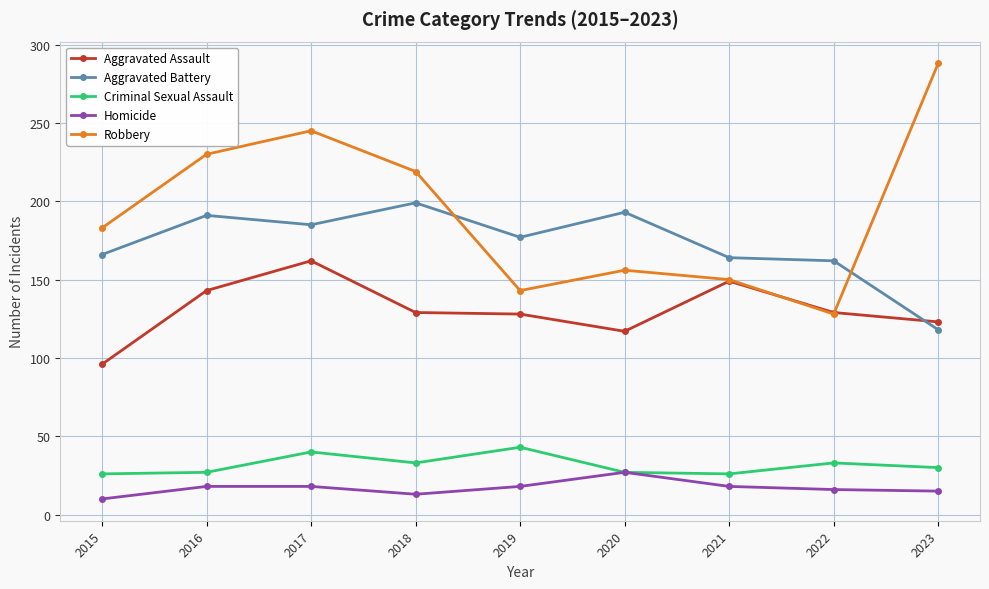

Rank the series by their maximum value, from highest to lowest.

Robbery, Aggravated Battery, Aggravated Assault, Criminal Sexual Assault, Homicide